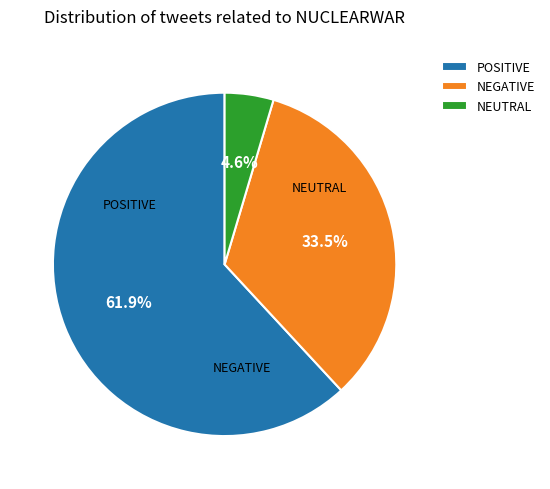

Which category accounts for the majority?

POSITIVE